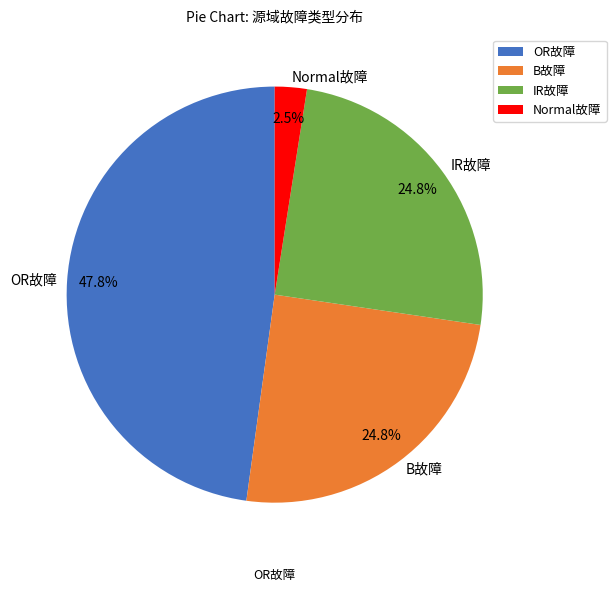

What is the smallest slice in the pie chart?

Normal故障